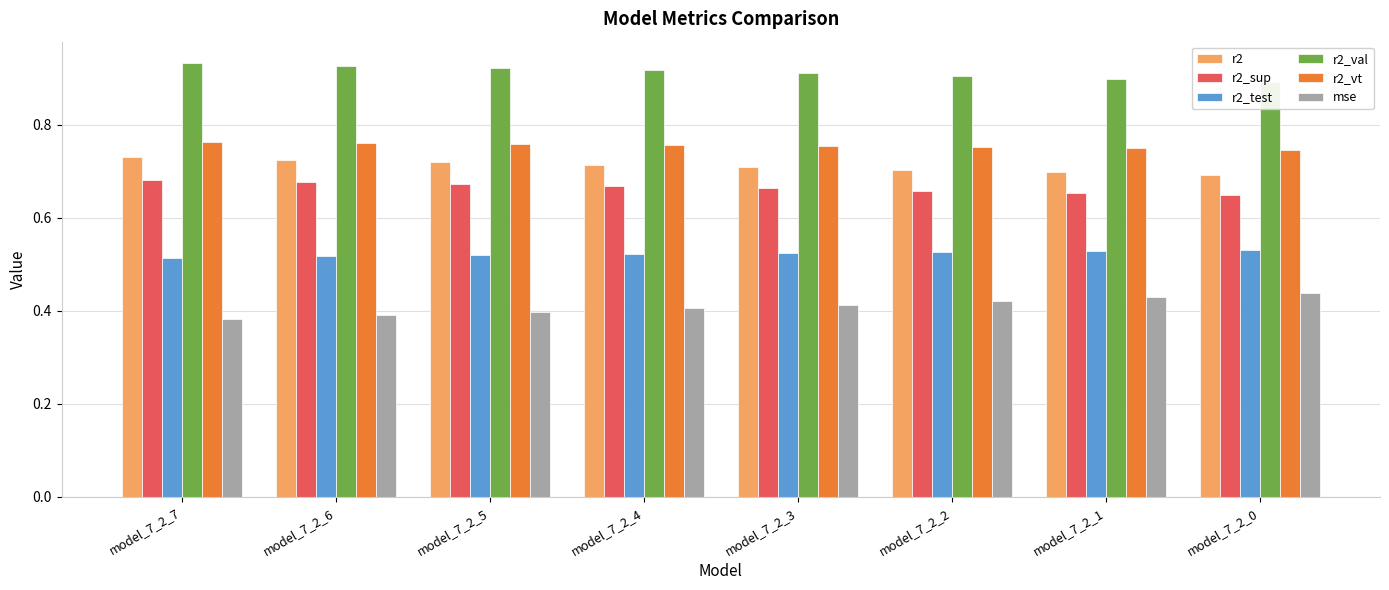

What is the maximum value for r2_vt?

0.8